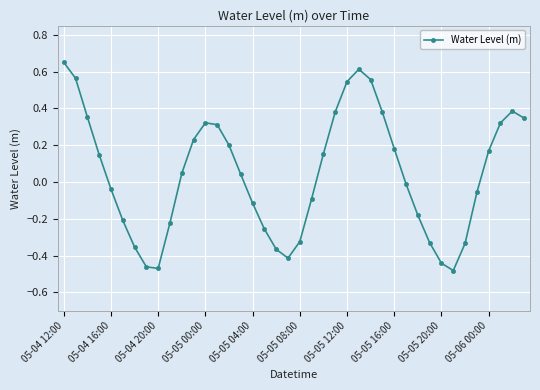

What is the sum of all values?

1.7